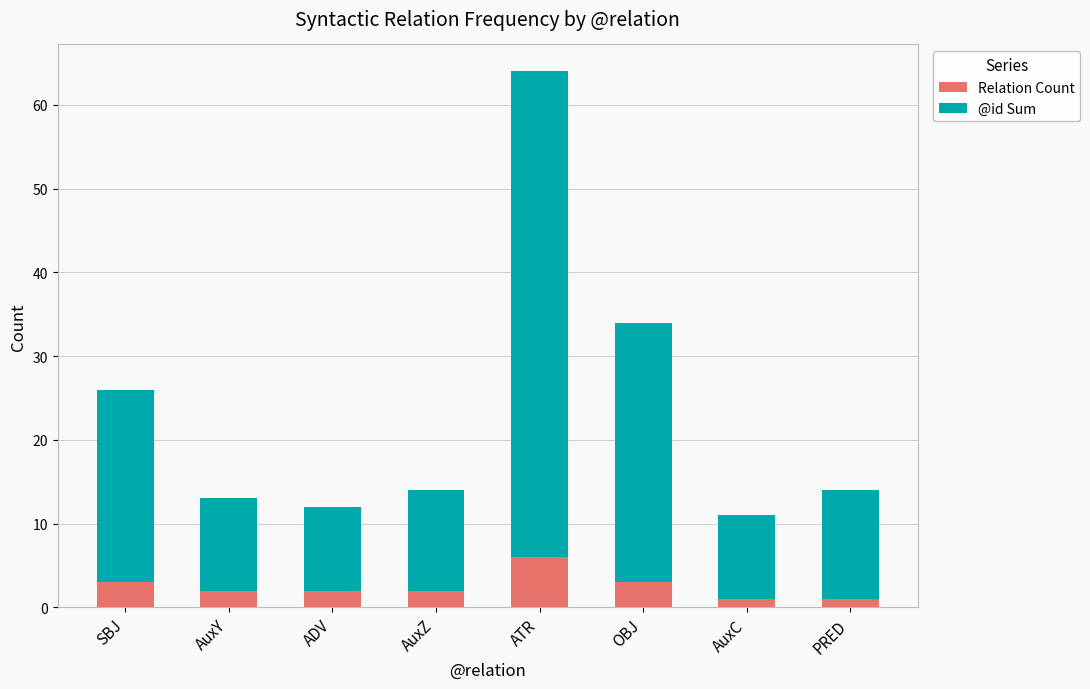

What is the difference between the maximum and minimum values in the Relation Count series?

5